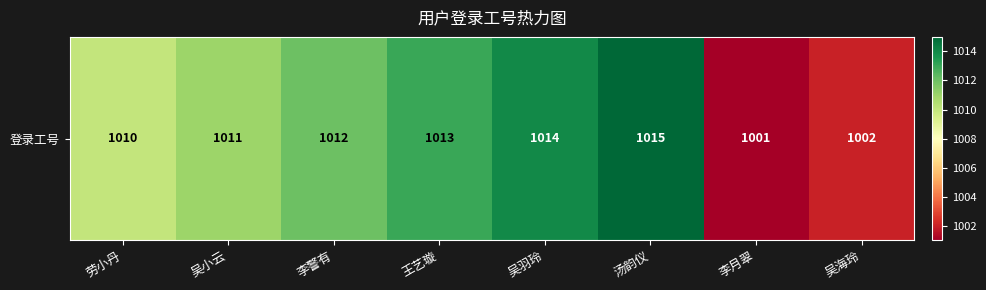

How many data points are less than 1012?

4